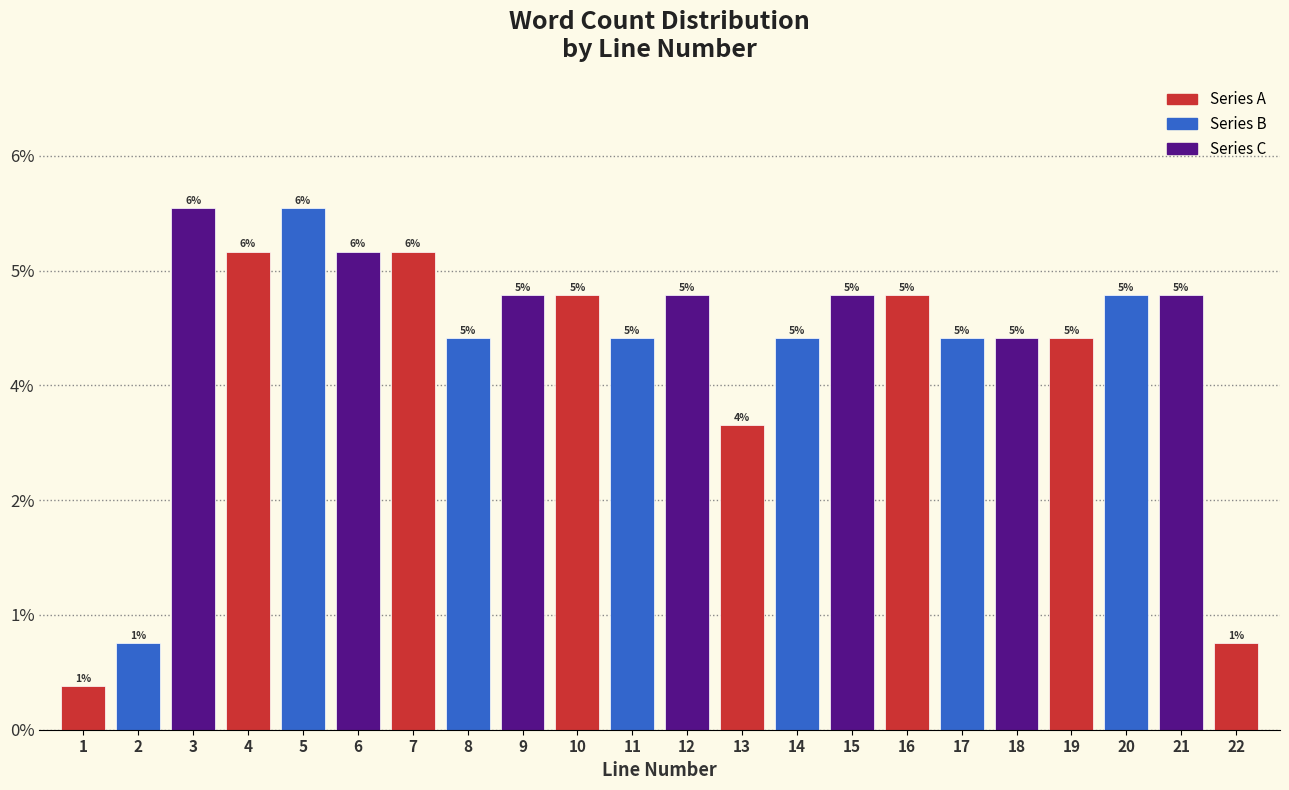

Does the chart contain any negative values?

No